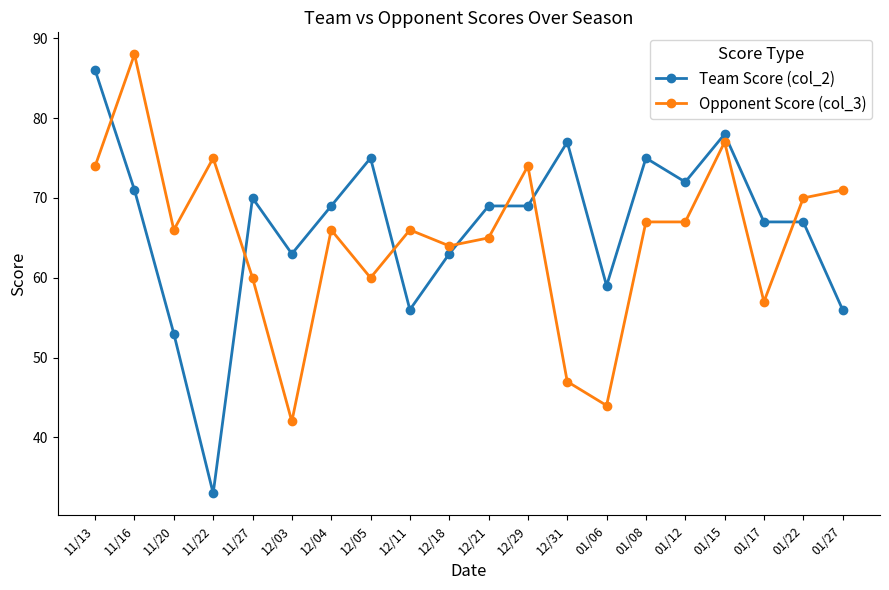

How many intersections are there between Opponent Score (col_3) and Team Score (col_2)?

7